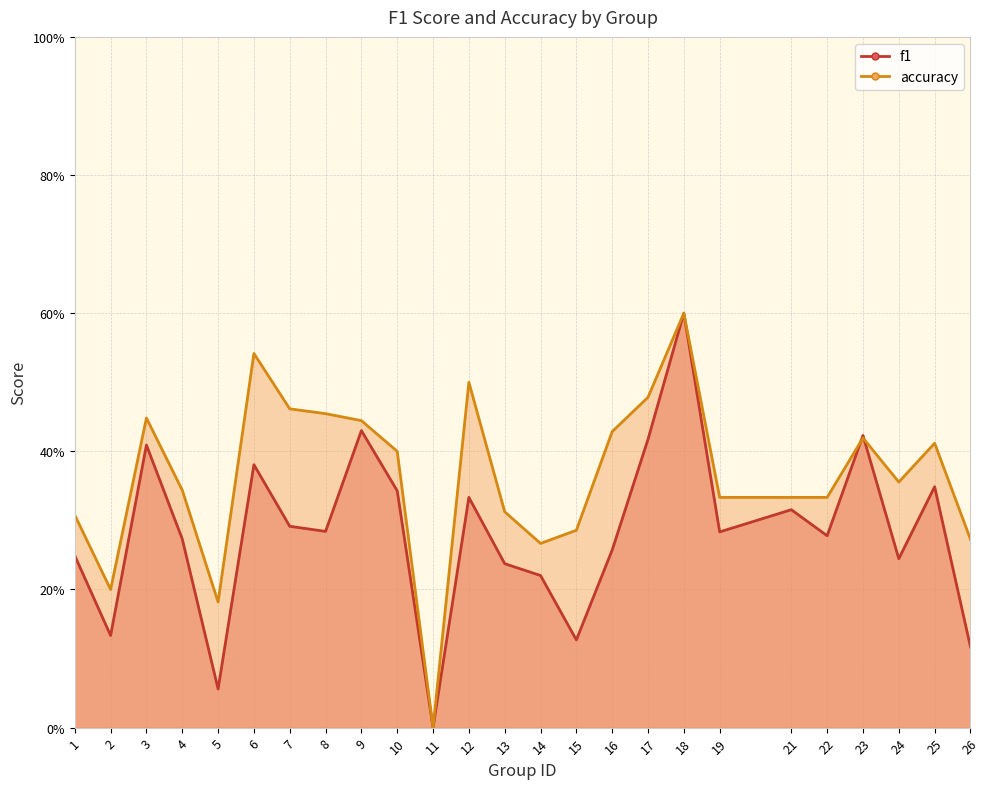

List the series in order of their peak value, lowest first.

f1, accuracy